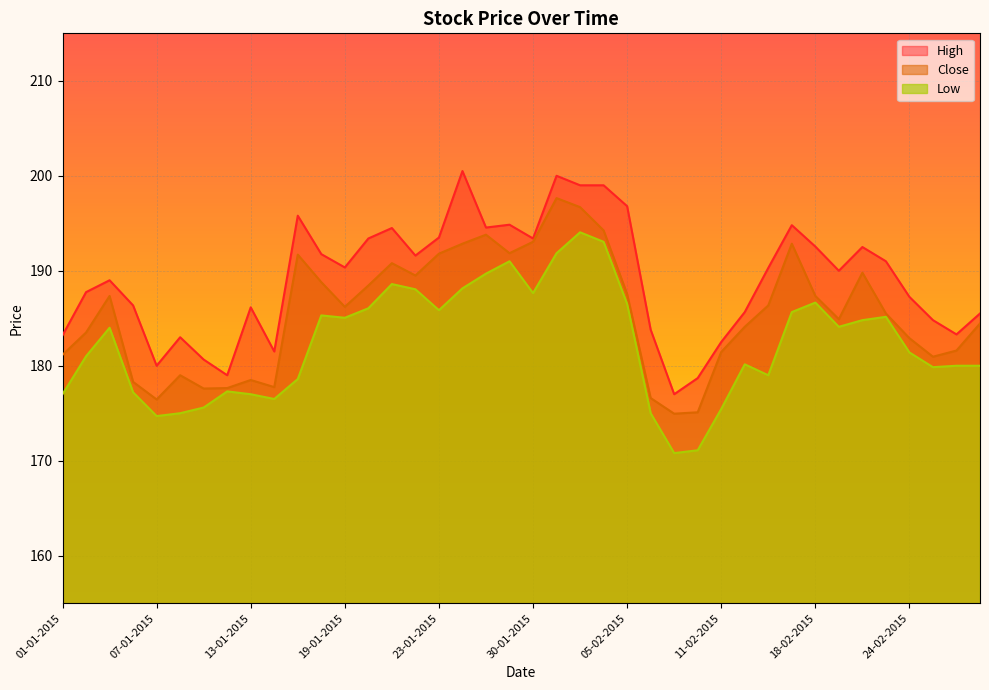

At which label does High first exceed 190?

15-01-2015